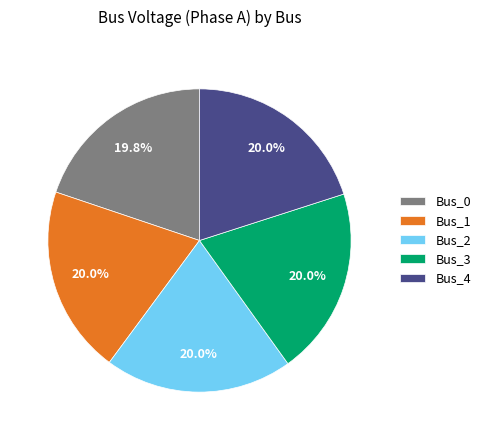

To the nearest percent, what percentage of the pie is Bus_4?

20%